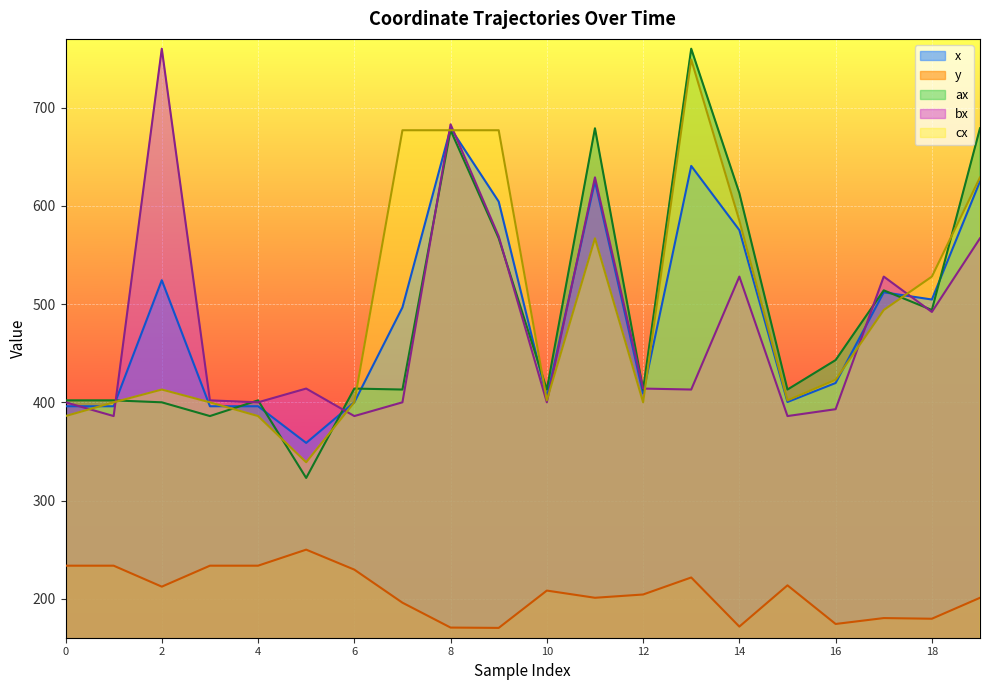

At which category does x reach its first local valley?

5